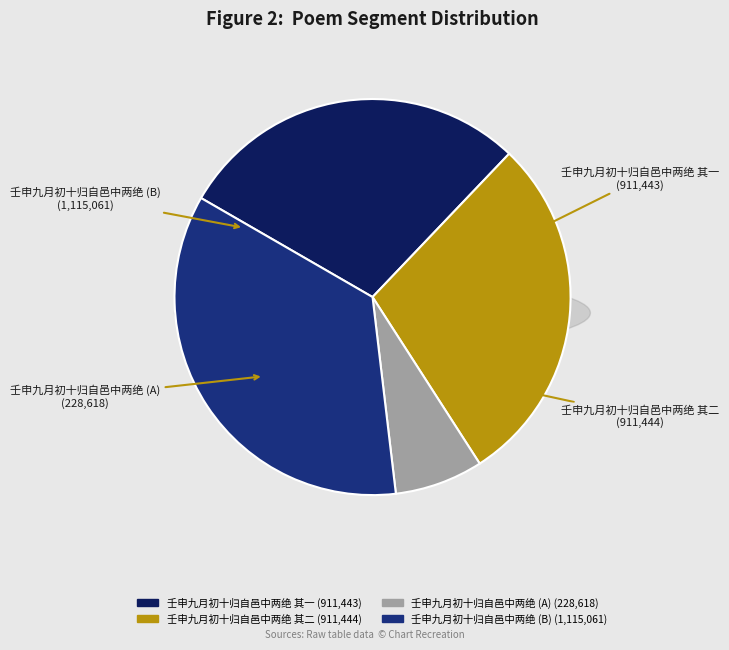

To the nearest percent, what portion does 壬申九月初十归自邑中两绝 其一 represent?

29%